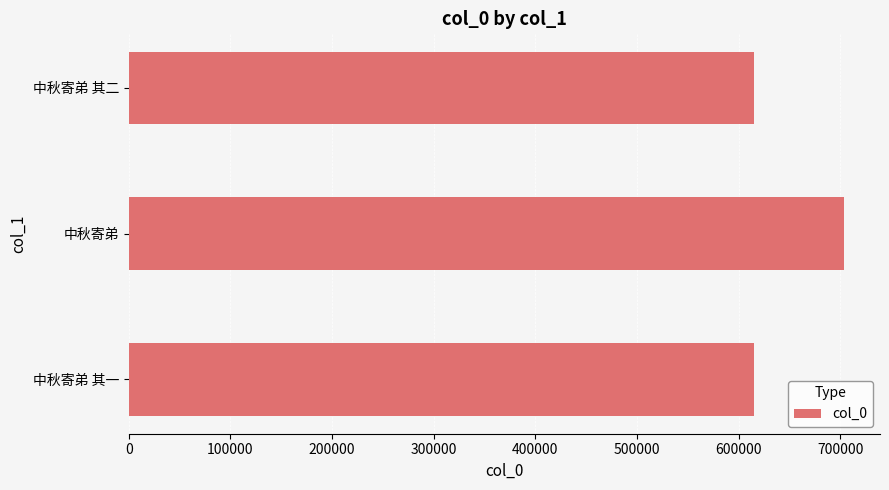

True or false: the data shows 366656 at 中秋寄弟.

False